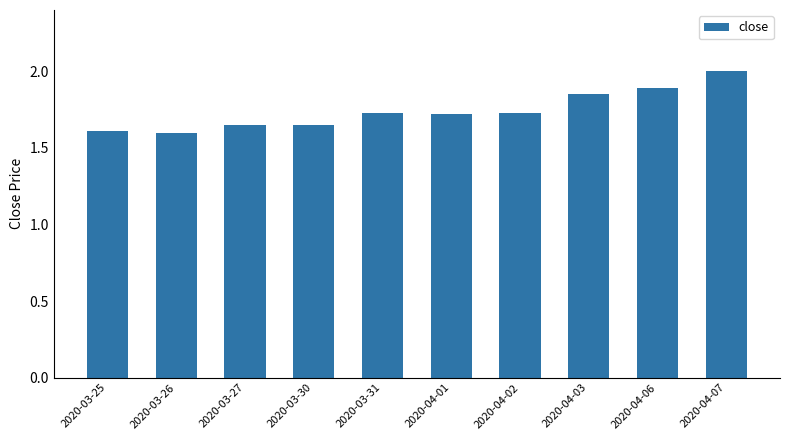

Are the bars grouped side by side (vs. stacked)?

No